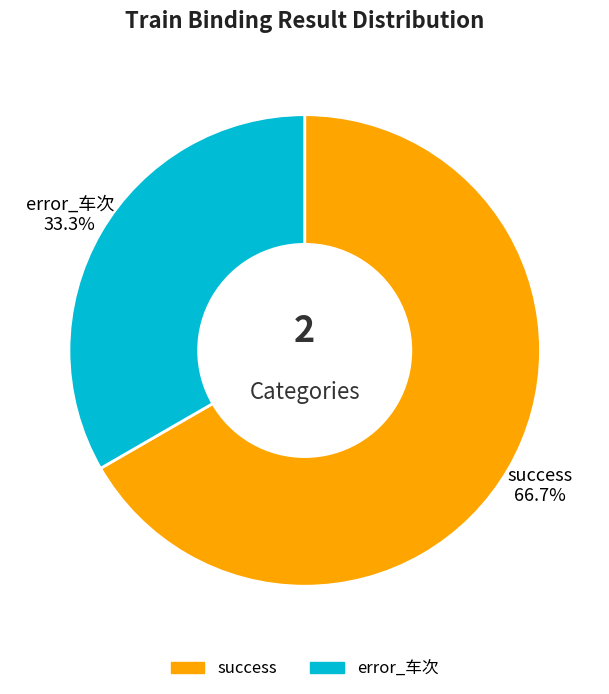

What is the largest slice in the pie chart?

success